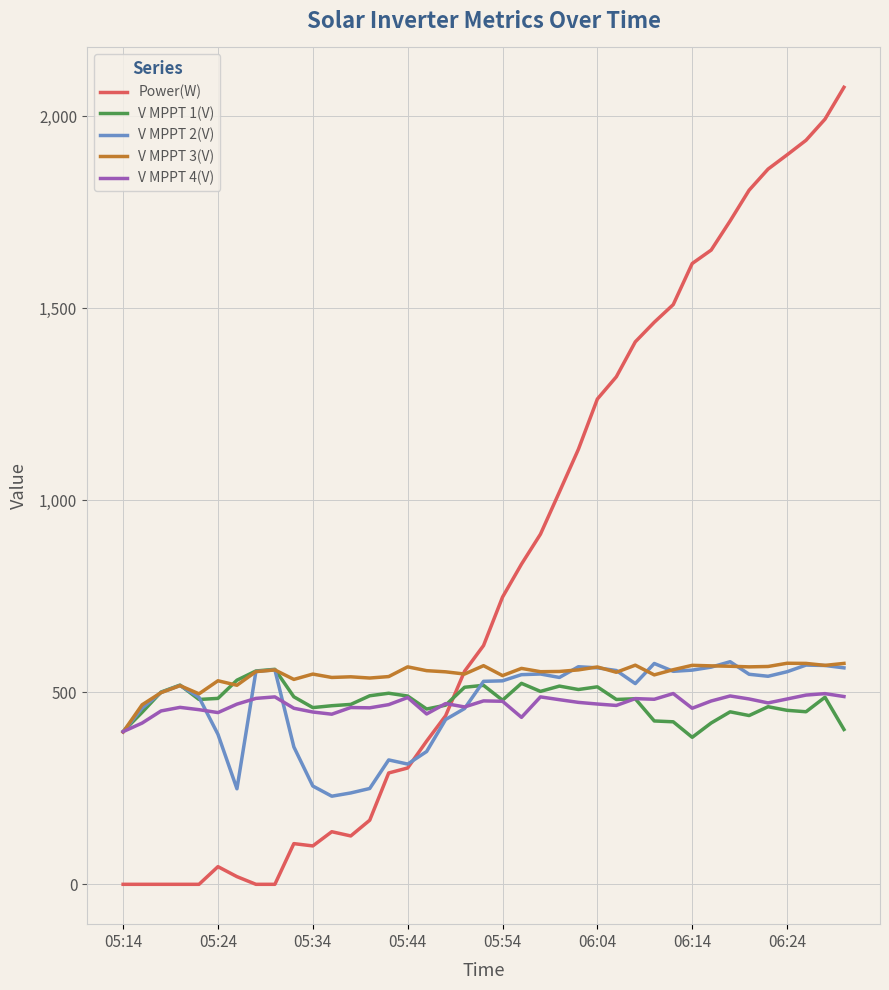

Which series has the largest range (max minus min)?

Power(W)